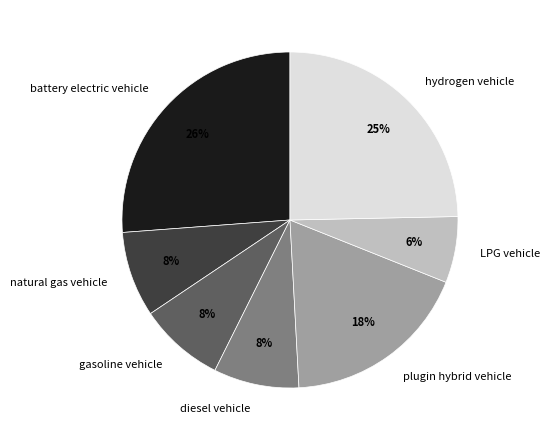

To the nearest percent, what portion does LPG vehicle represent?

6%